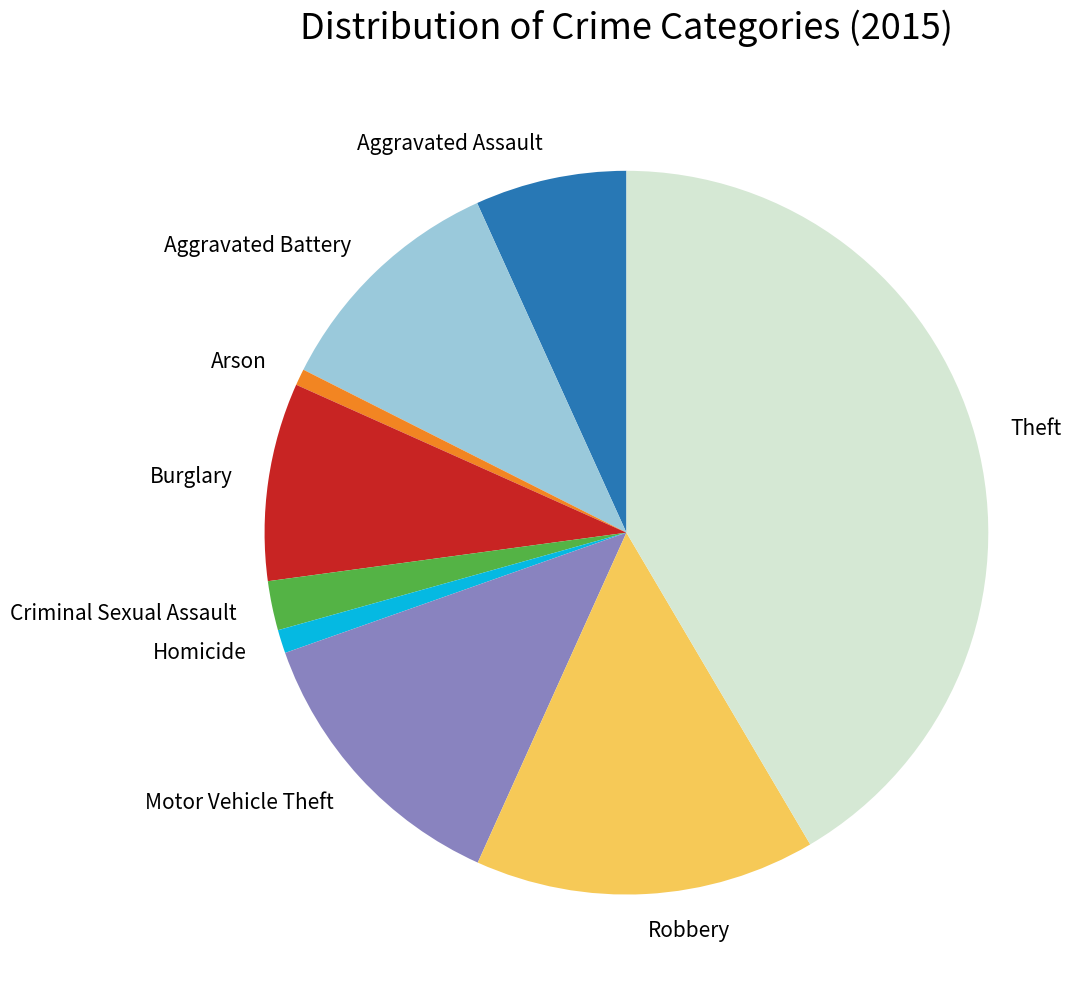

Do Theft and Aggravated Assault together represent more than half of the pie?

No